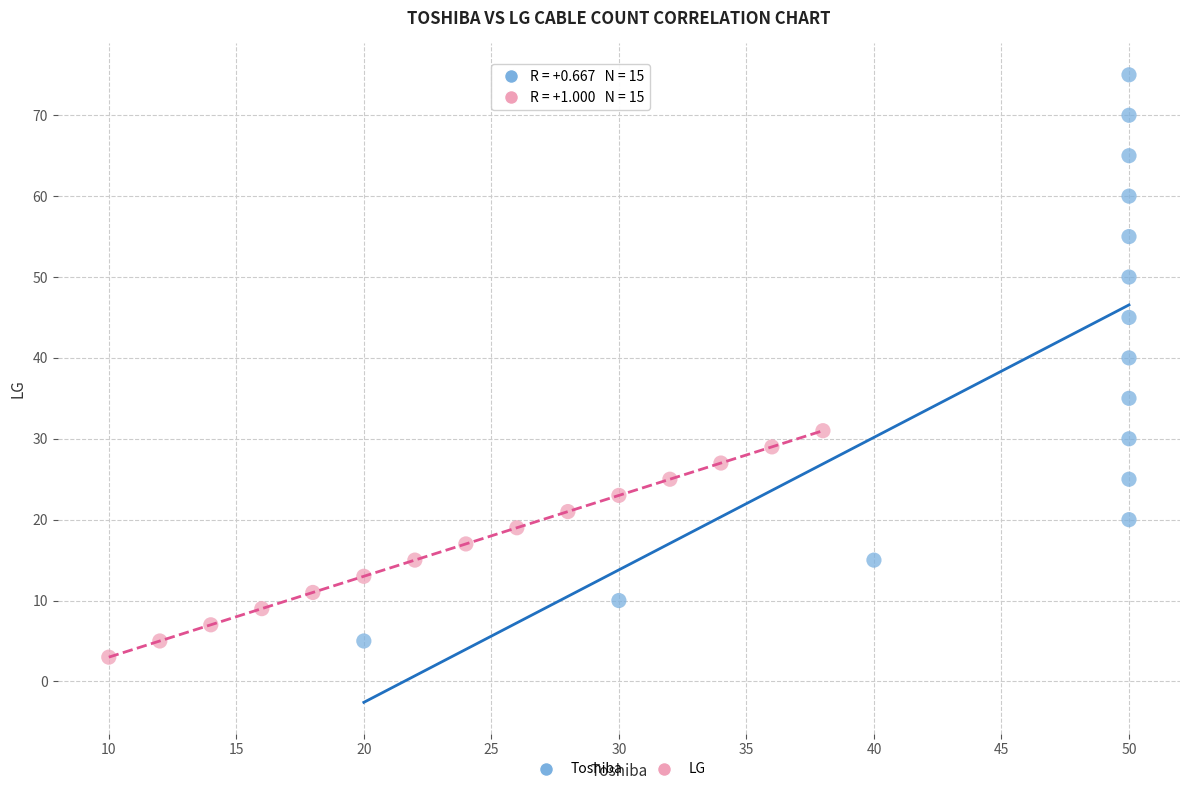

Which series has the largest Y range (max minus min)?

Toshiba